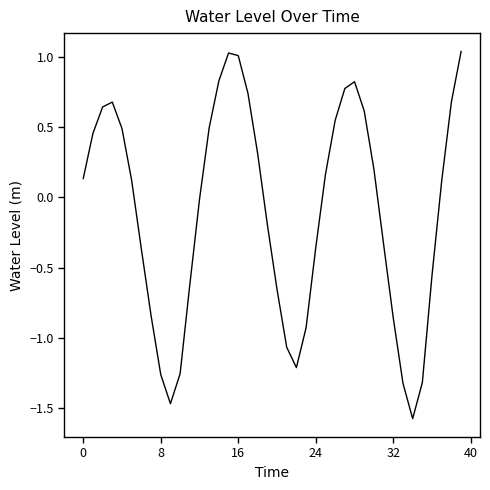

What is the difference between the maximum and minimum values?

2.6